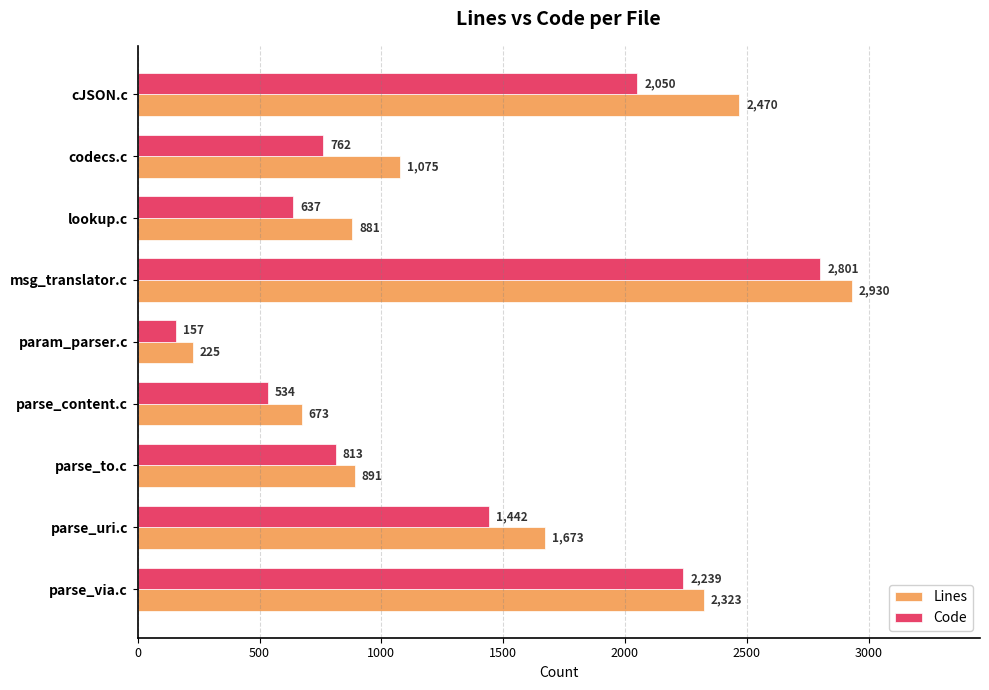

Which series has the largest range (max minus min)?

Lines